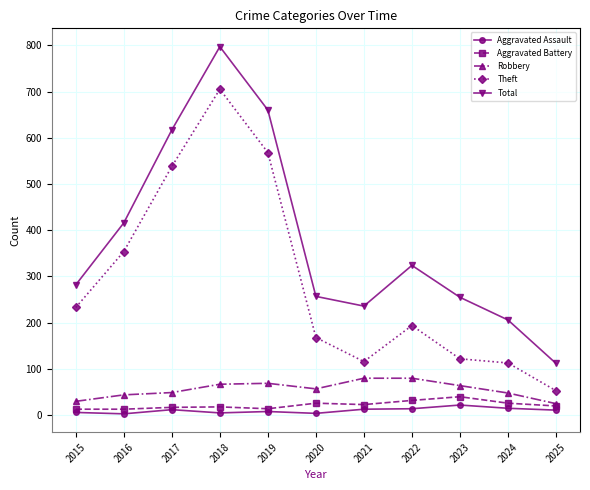

True or false: Total has more than 1 points higher than both neighbors.

True